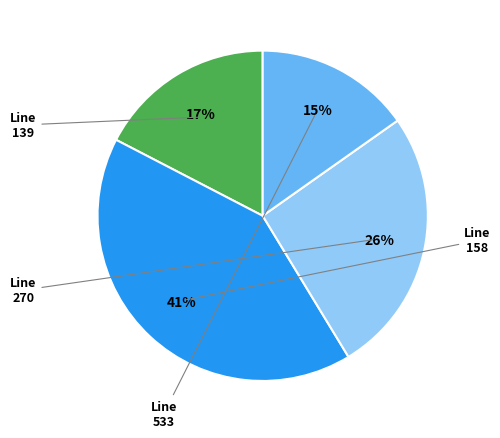

To the nearest percent, what is the average slice percentage?

25%